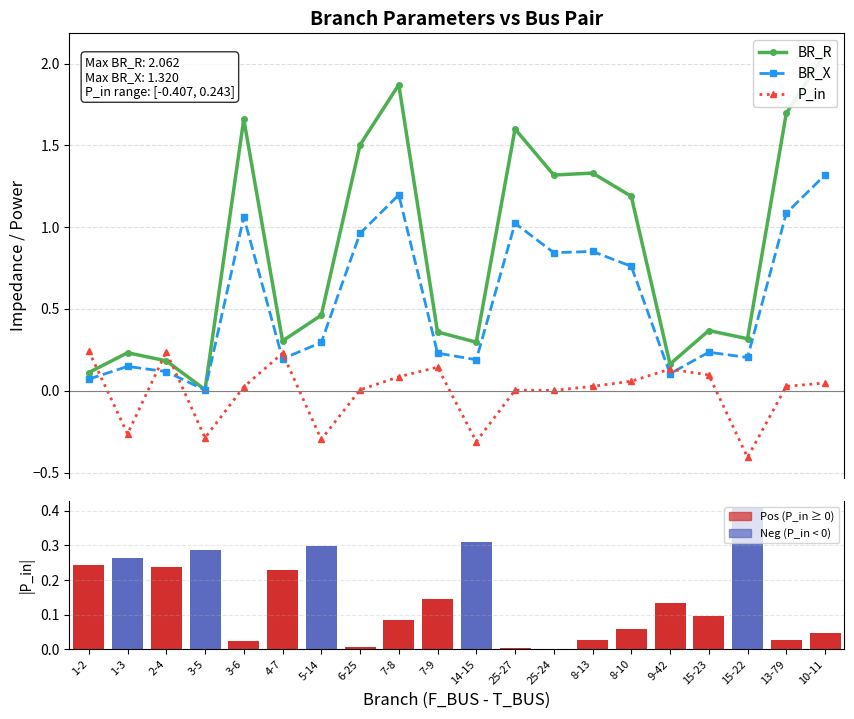

What is the greatest value displayed?

2.1